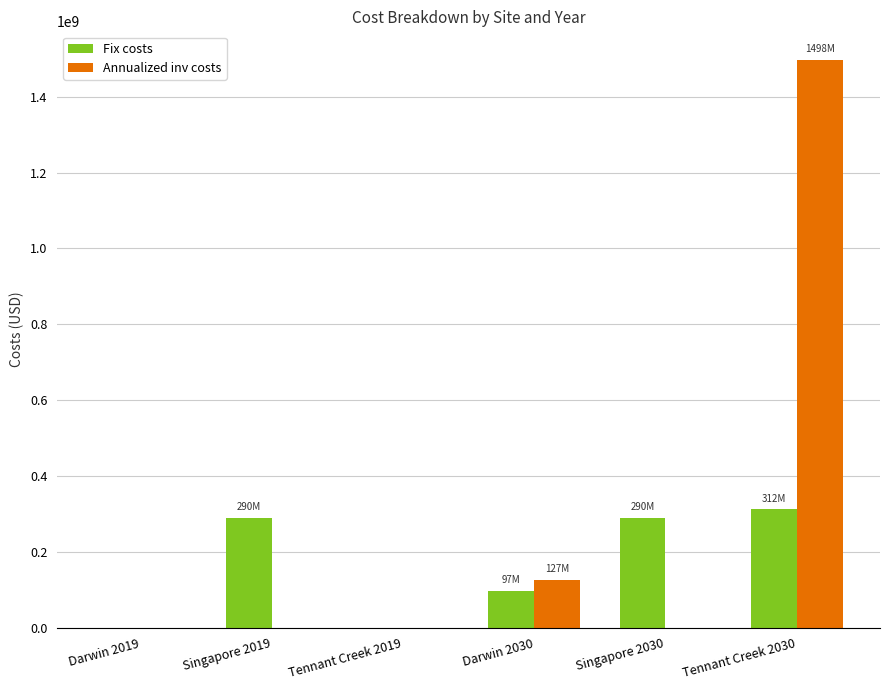

At which category does the chart reach its peak across all series?

Tennant Creek 2030